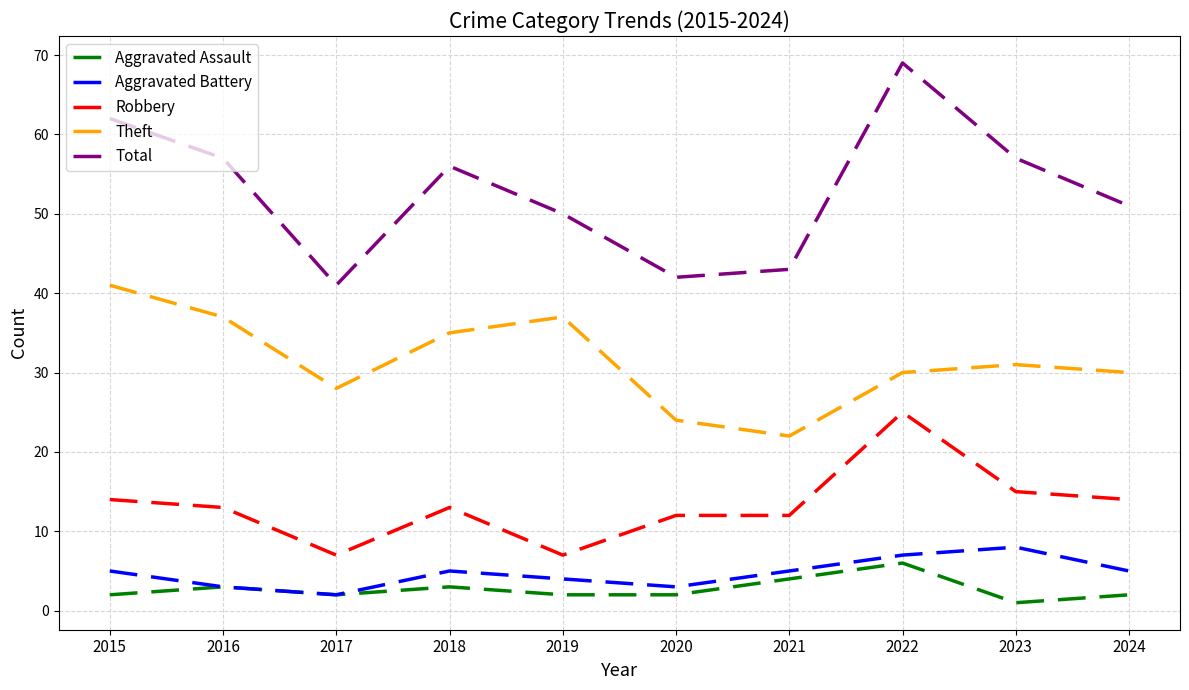

Does the chart display data point markers on the line(s)?

No